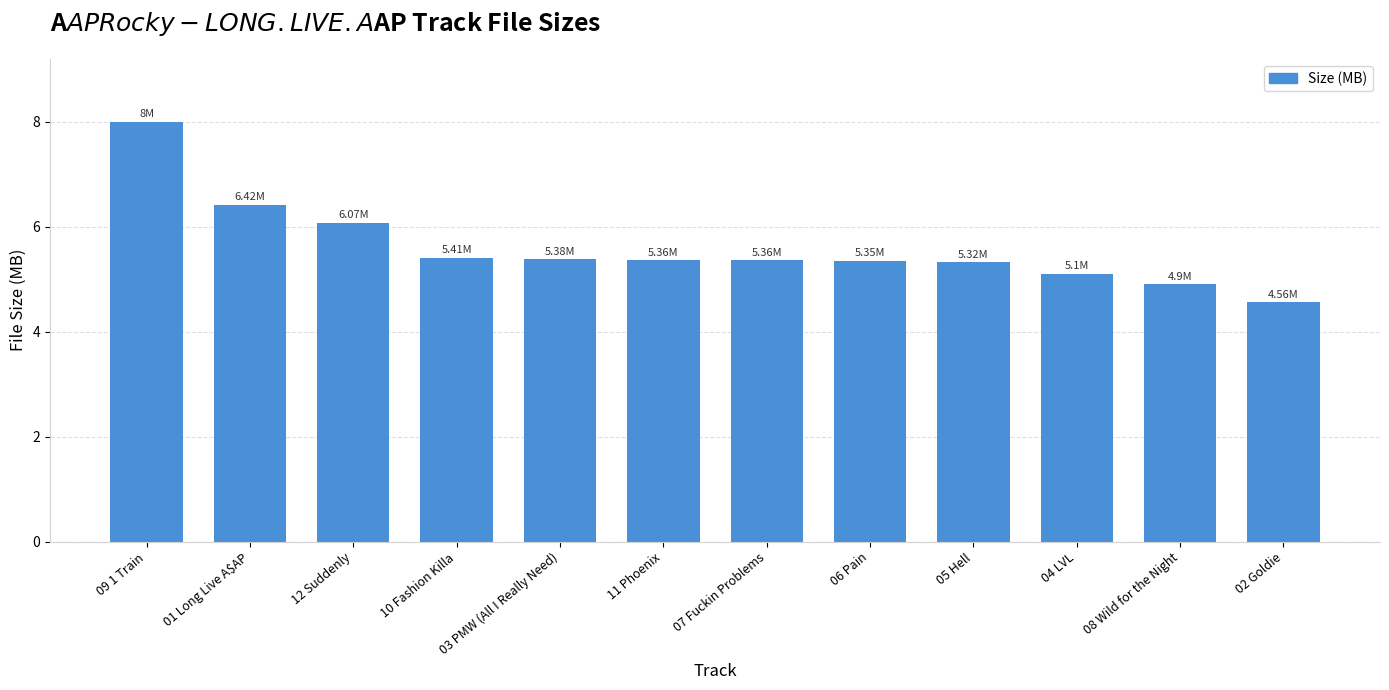

What is the ratio of the value at 08 Wild for the Night to the value at 04 LVL?

1.0